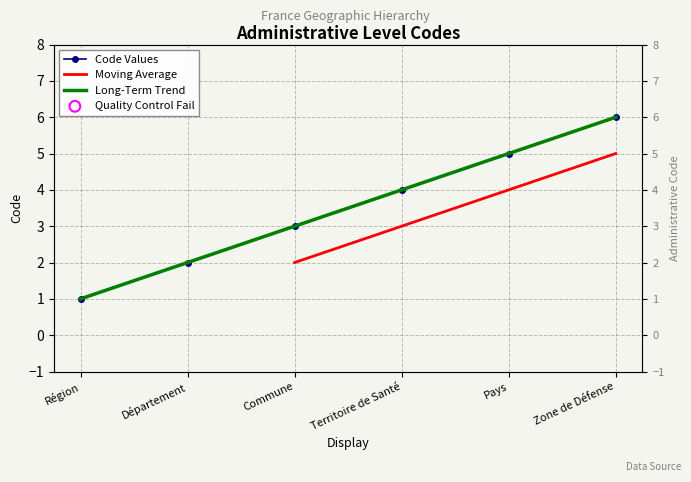

What is the change in value from Département to Zone de Défense?

+4